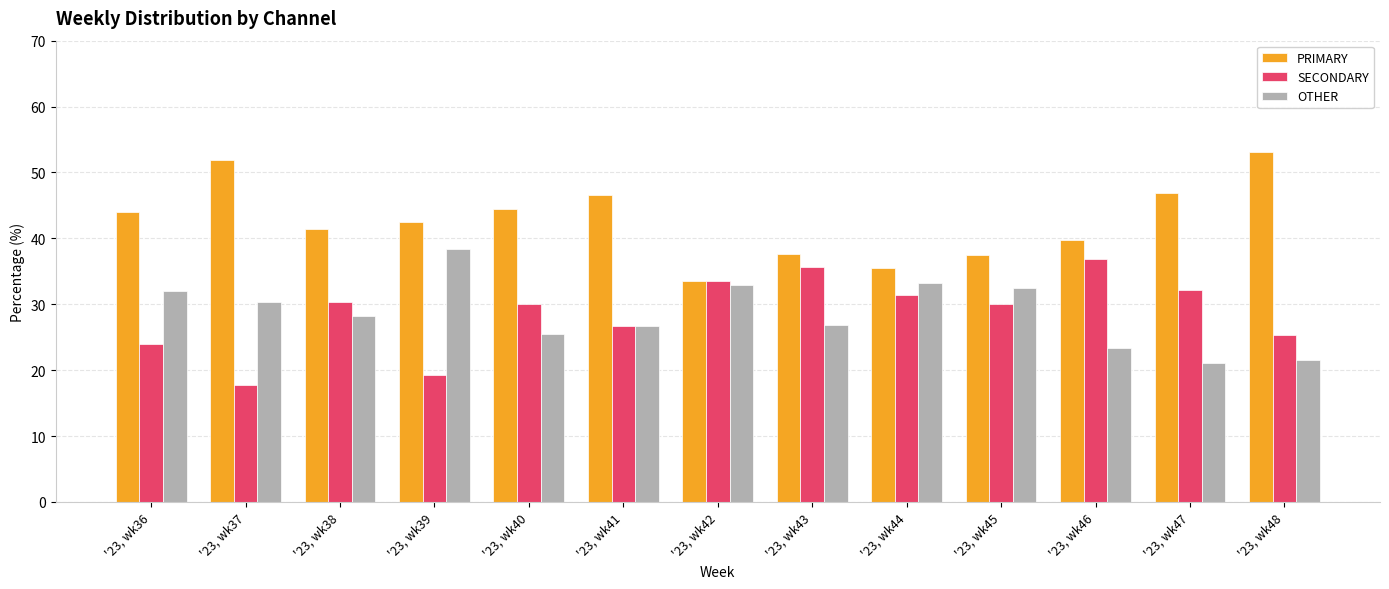

What are all the series names shown in the legend?

PRIMARY, SECONDARY, OTHER